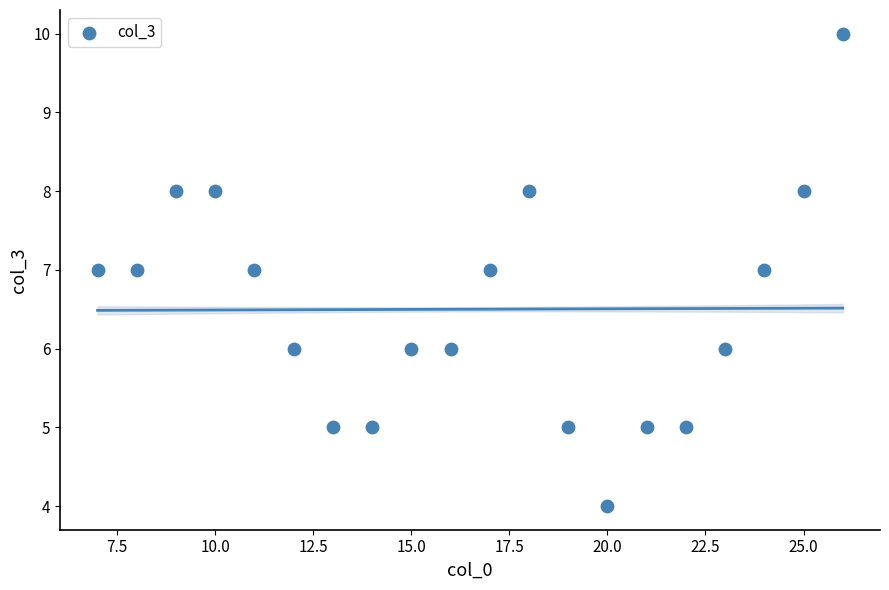

What is the range of Y values (max minus min)?

6